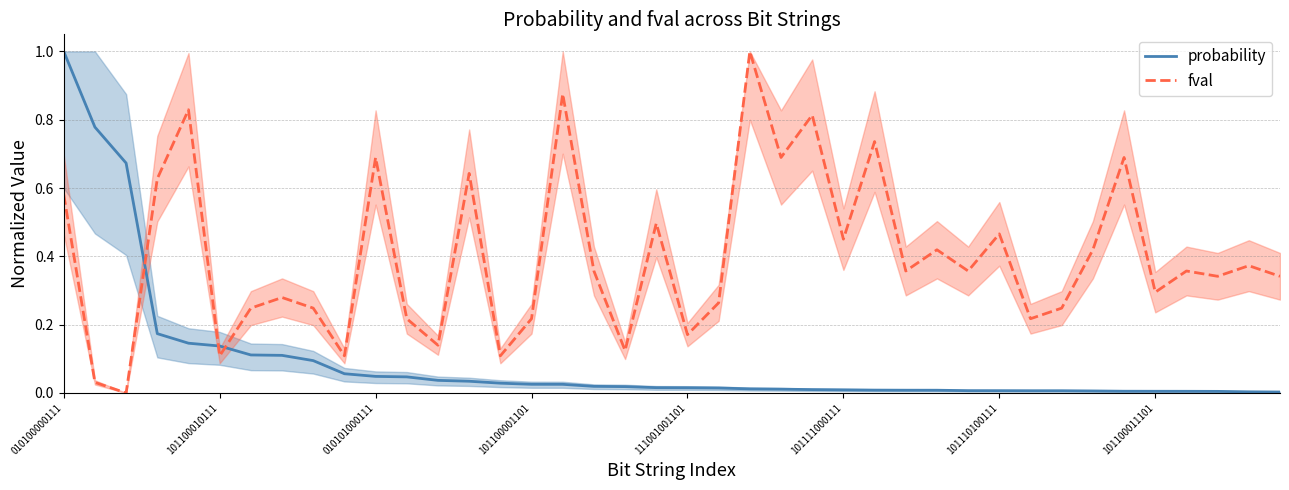

What is the difference between the fval values at probability and 16?

0.3